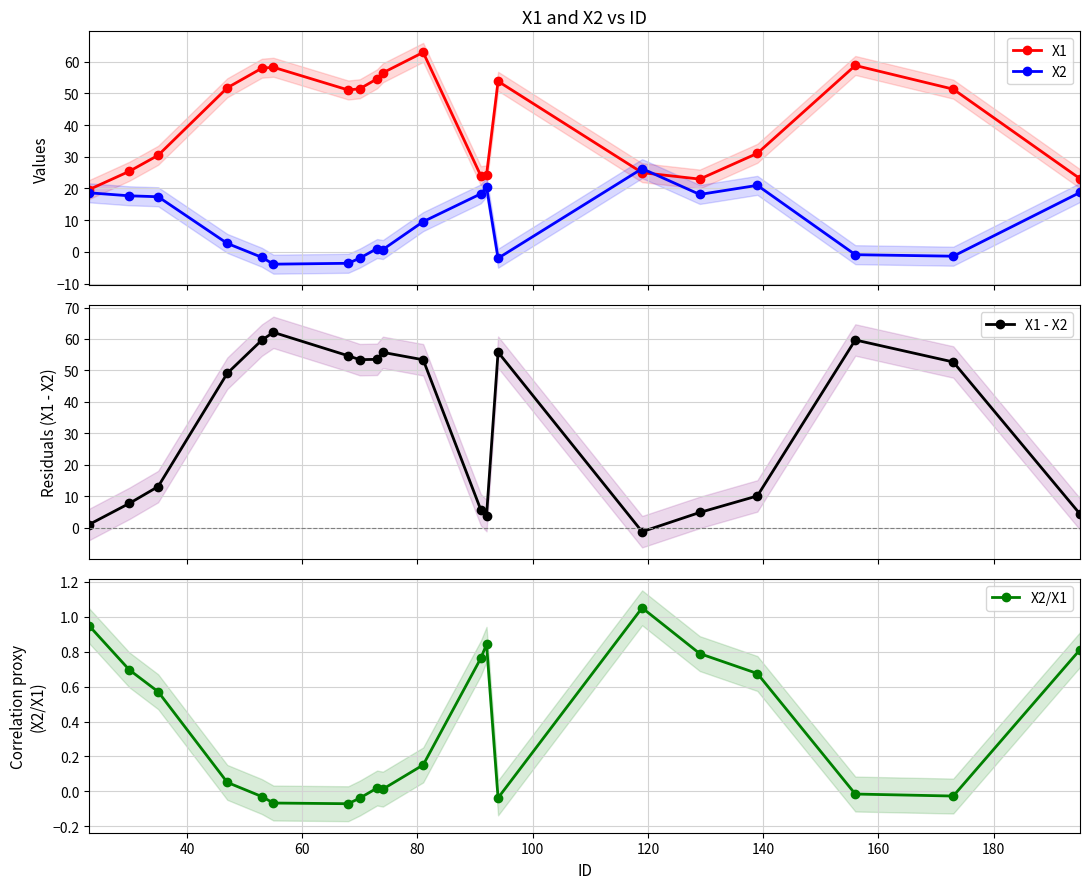

True or false: X1 - X2 and X2 intersect in this chart.

True